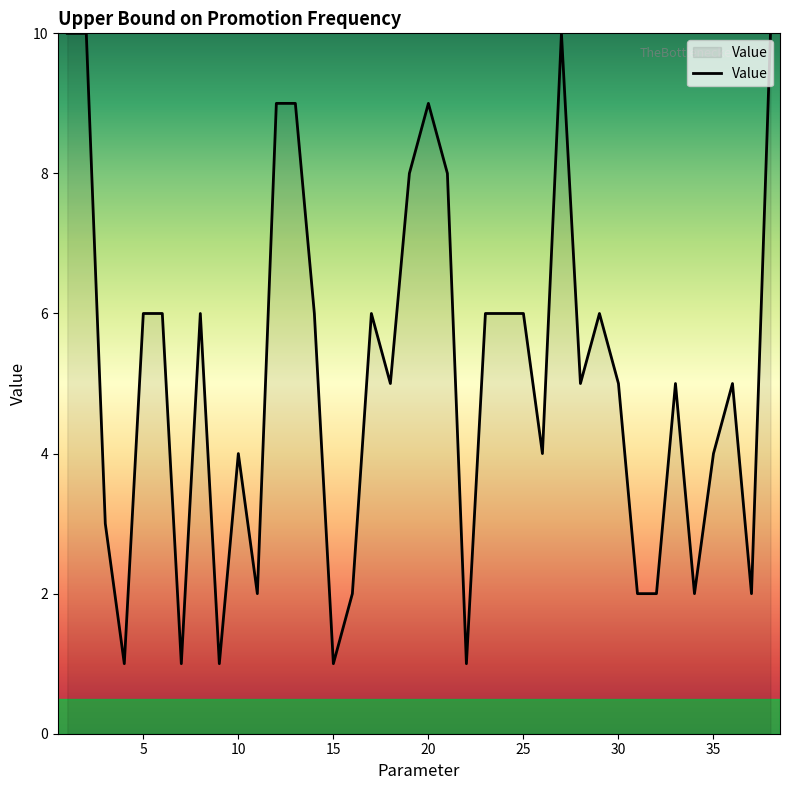

How many values are between 2 and 6?

24